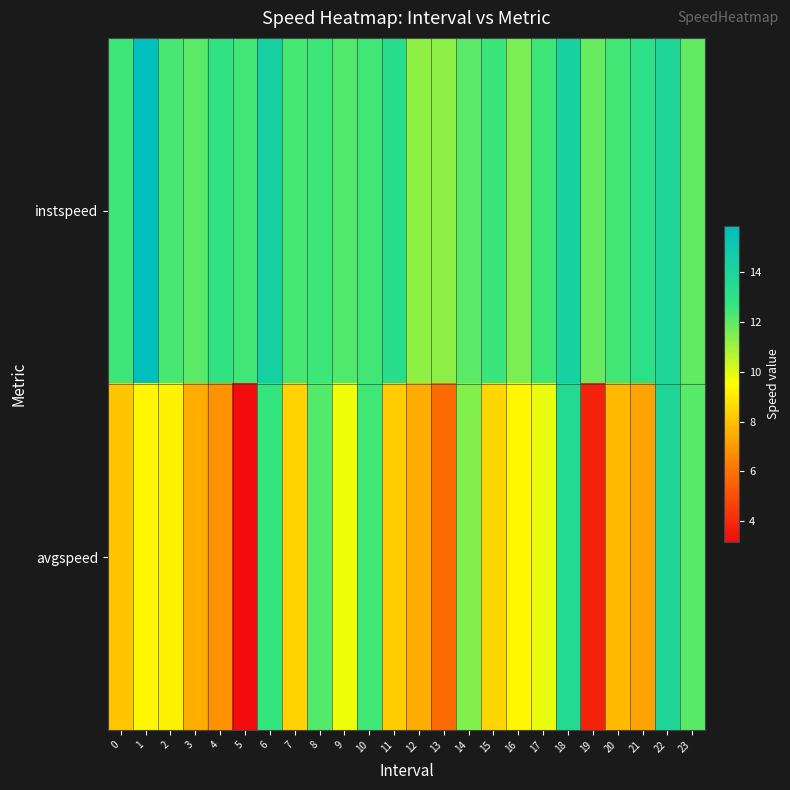

Which series has the largest total across all categories?

instspeed